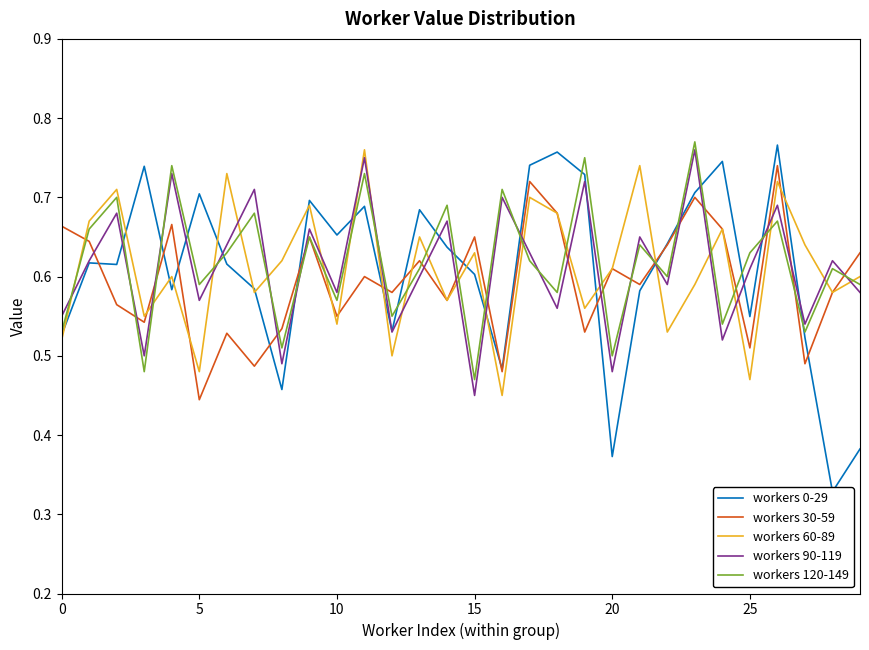

After their last crossing, which series has the higher values: workers 90-119 or workers 60-89?

workers 60-89